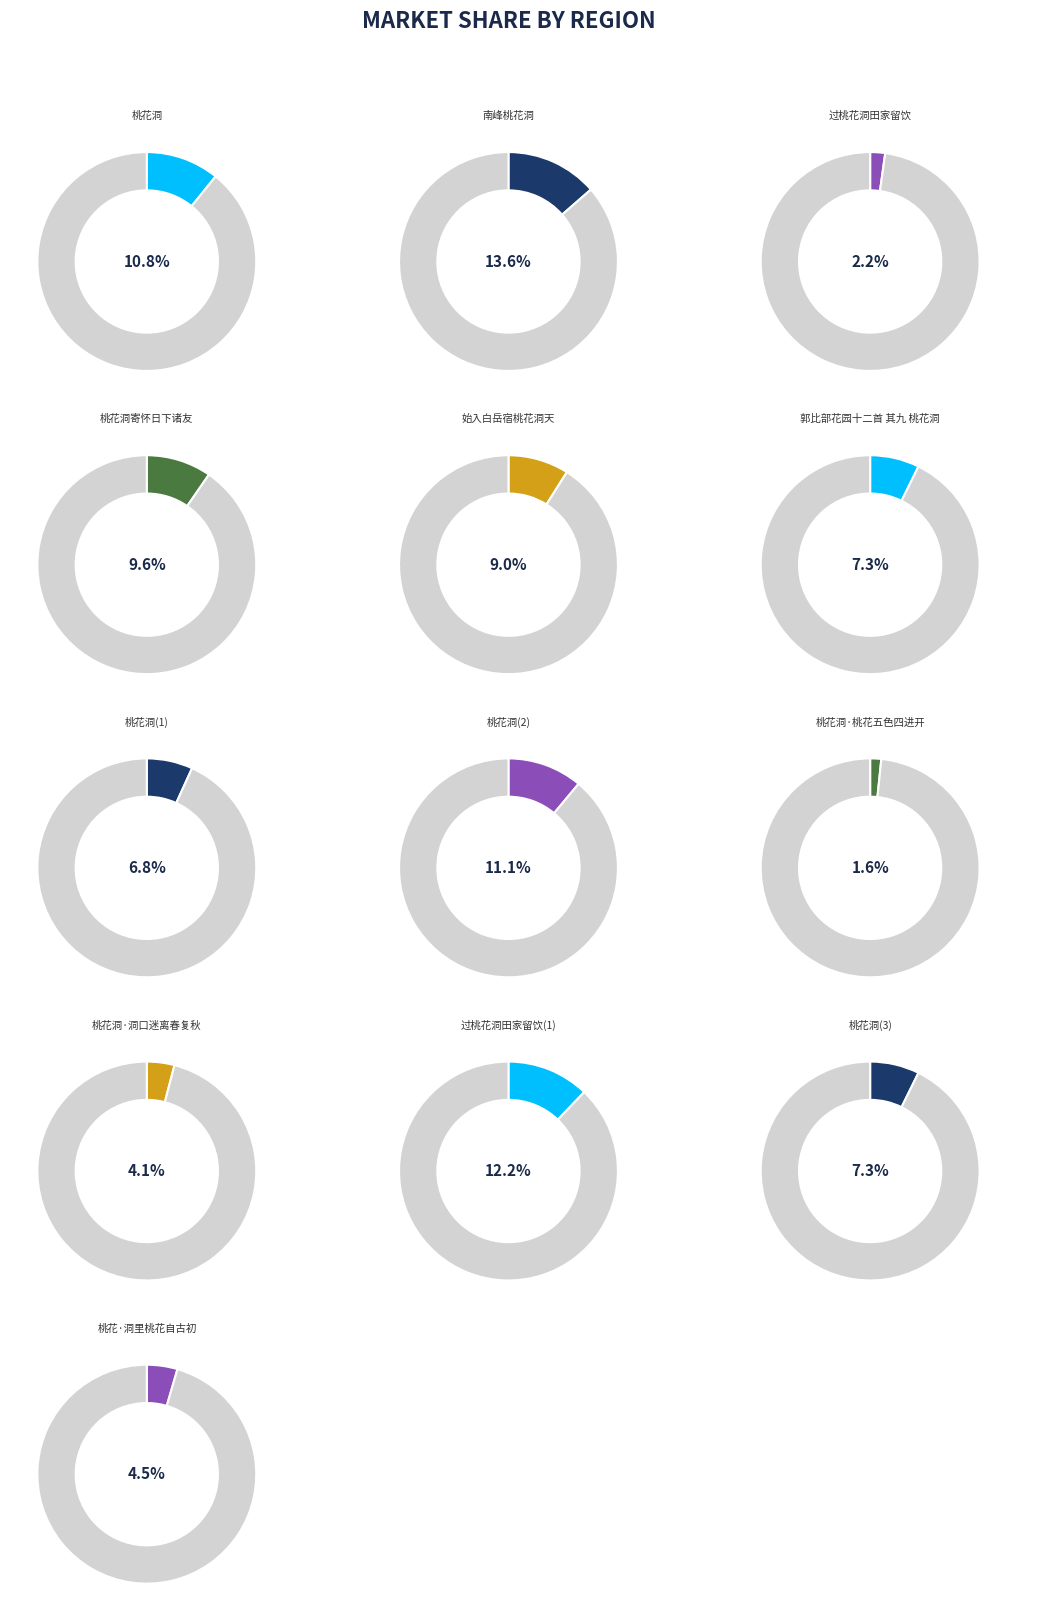

What is the largest slice in the pie chart?

南峰桃花洞